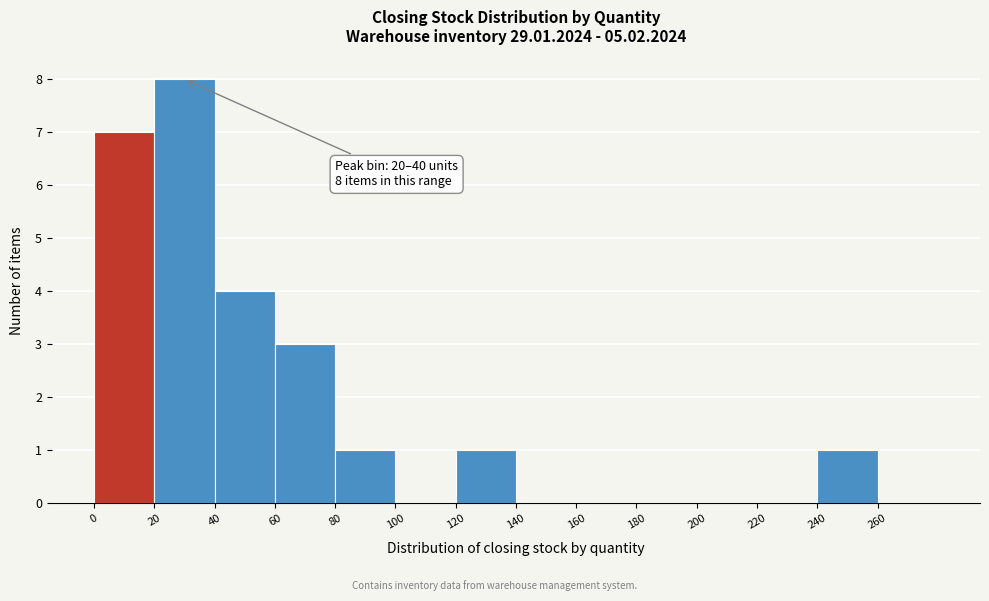

Which range on the x-axis has the tallest bar?

20 to 40